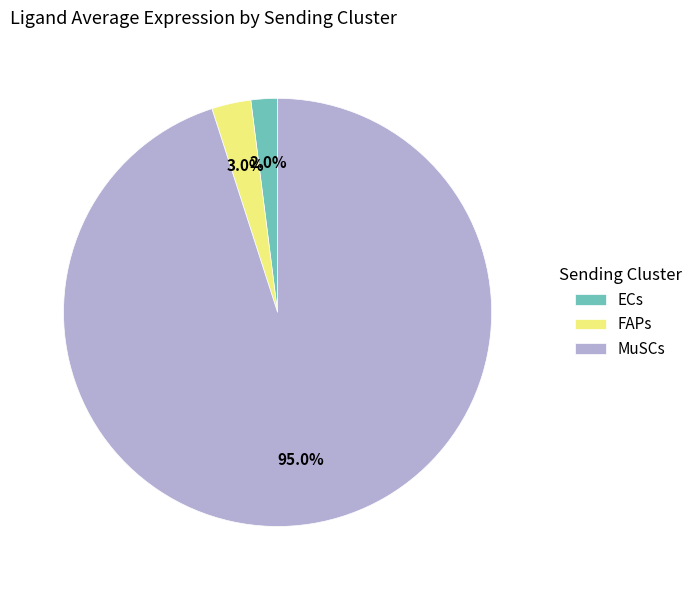

To the nearest percent, what is the combined percentage of MuSCs and FAPs?

98%